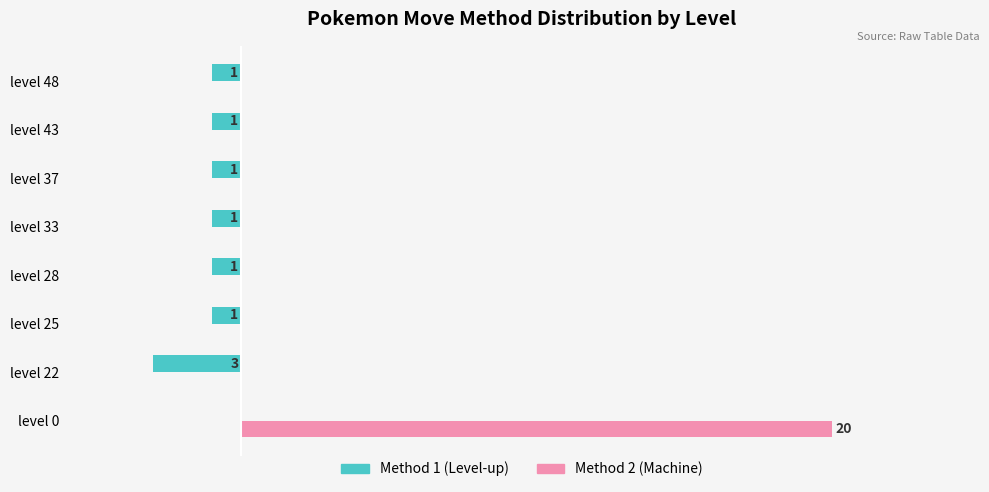

What are all the series names shown in the legend?

Method 1 (Level-up), Method 2 (Machine)